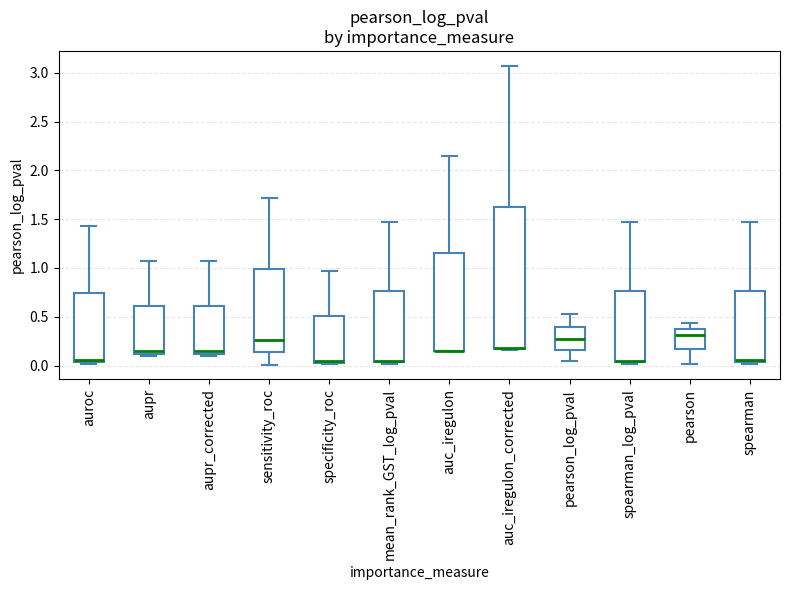

Reading left to right, transcribe this box plot: for each box, give where its median line is, the range the box spans, and where its two whiskers end, as read against the y-axis. The values are not printed on the chart, so give them approximately, as read against the axis.

auroc: median 0.05 (just above the box's lower edge), box 0.05 to 0.75, whiskers 0.00 to 1.45
aupr: median 0.15, box 0.10 to 0.60, whiskers 0.10 (just below the box's lower edge) to 1.05
aupr_corrected: median 0.15, box 0.10 to 0.60, whiskers 0.10 (just below the box's lower edge) to 1.05
sensitivity_roc: median 0.25, box 0.15 to 1.00, whiskers 0.00 to 1.70
specificity_roc: median 0.05, box 0.05 to 0.50, whiskers 0.00 to 0.95
mean_rank_GST_log_pval: median 0.05 (just above the box's lower edge), box 0.05 to 0.75, whiskers 0.00 to 1.50
auc_iregulon: median 0.15 (drawn on the box's lower edge), box 0.15 to 1.15, whiskers 0.15 to 2.15
auc_iregulon_corrected: median 0.20 (drawn on the box's lower edge), box 0.15 to 1.60, whiskers 0.15 to 3.05
pearson_log_pval: median 0.25, box 0.15 to 0.40, whiskers 0.05 to 0.55
spearman_log_pval: median 0.05 (just above the box's lower edge), box 0.05 to 0.75, whiskers 0.00 to 1.50
pearson: median 0.30, box 0.15 to 0.40, whiskers 0.00 to 0.45
spearman: median 0.05 (just above the box's lower edge), box 0.05 to 0.75, whiskers 0.00 to 1.45